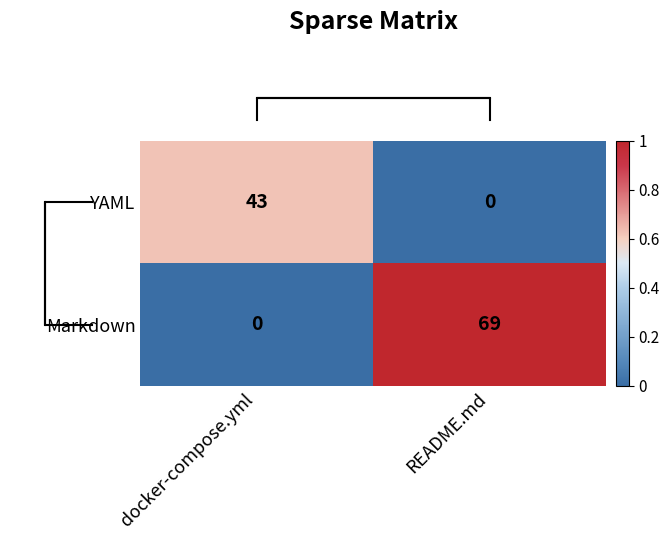

At README.md, list the series in order from largest to smallest.

Markdown, YAML